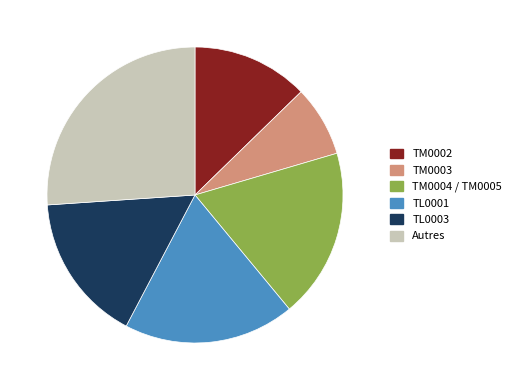

Which category has the biggest portion of the pie?

Autres